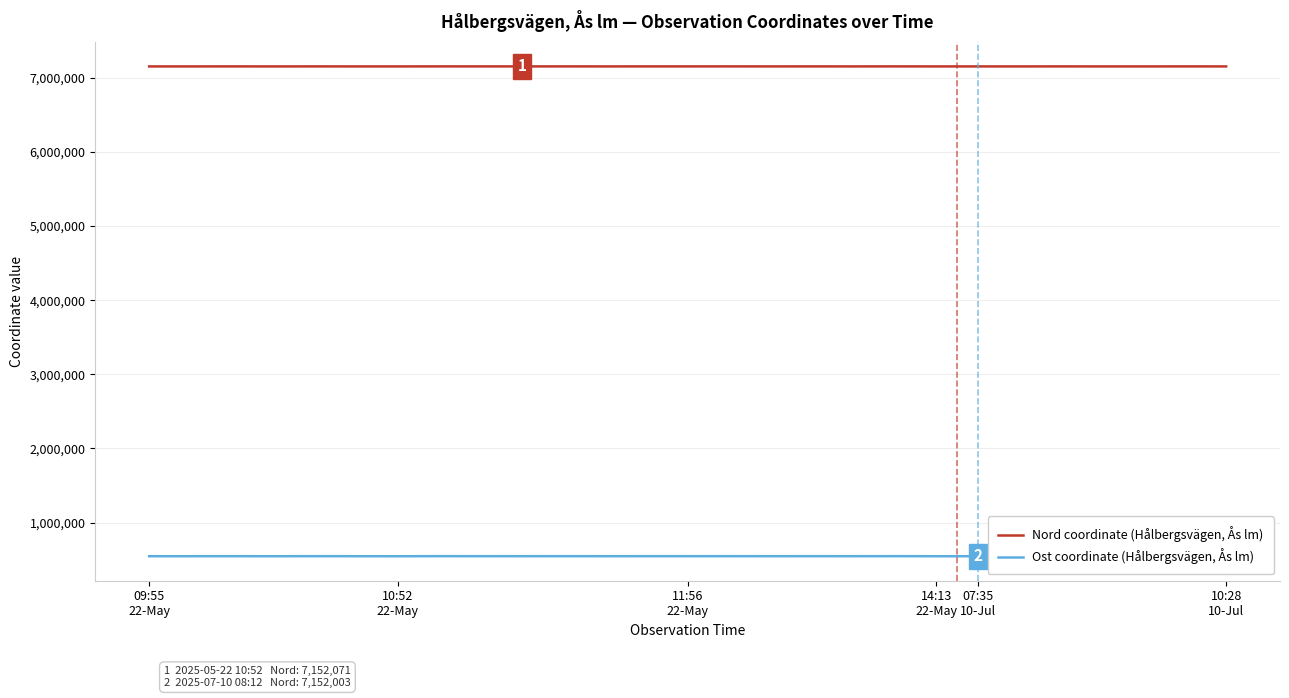

How many lines are shown in the chart?

2